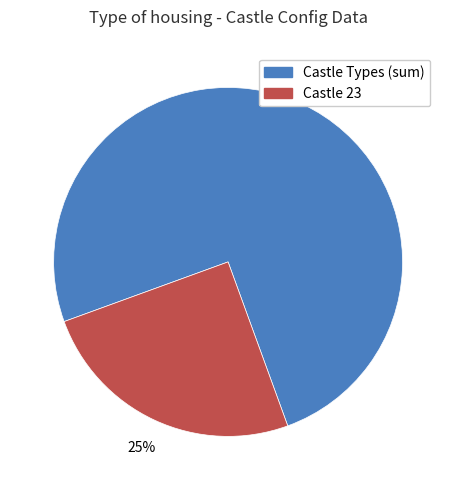

To the nearest percent, what is the difference between the largest and smallest slice percentages?

50%